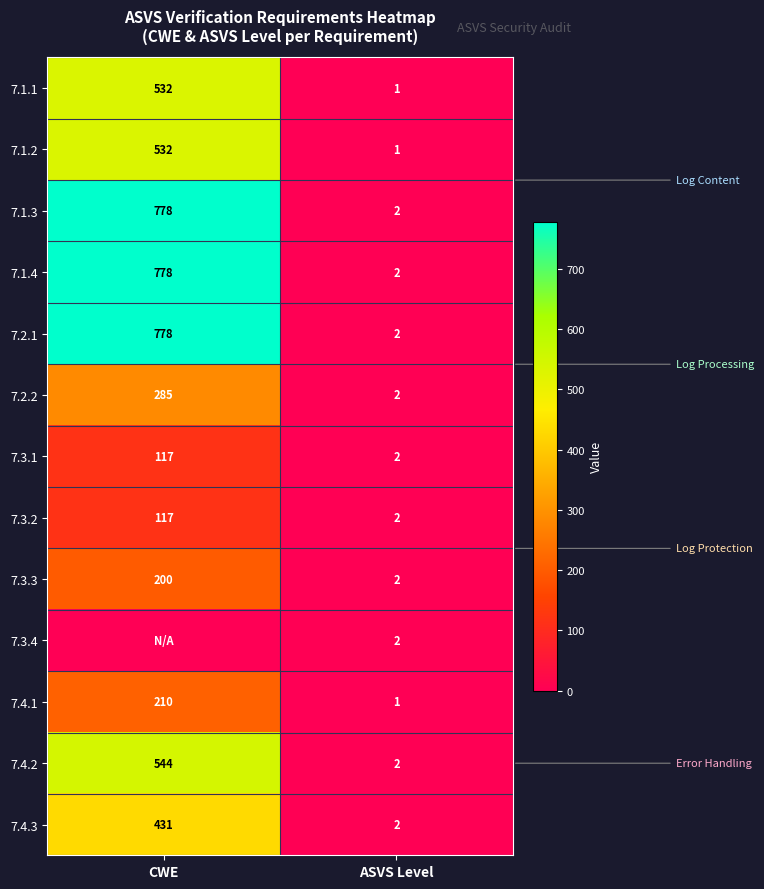

What is the difference between the maximum and minimum values in the 7.3.1 series?

115